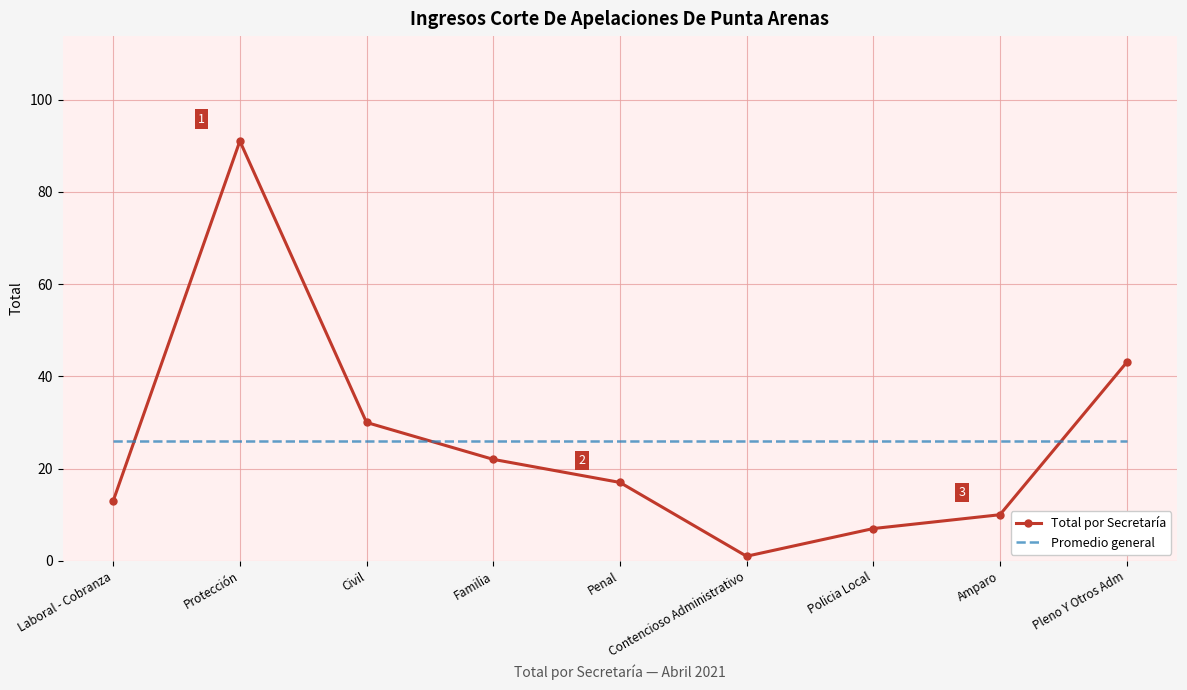

Count the number of data series in this chart.

2